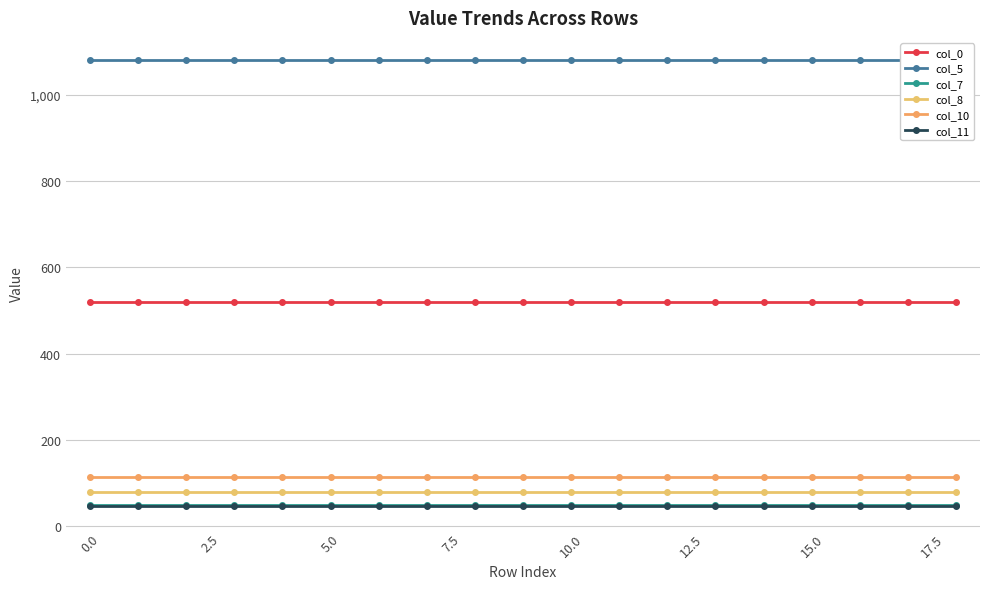

Does the chart display data point markers on the line(s)?

Yes